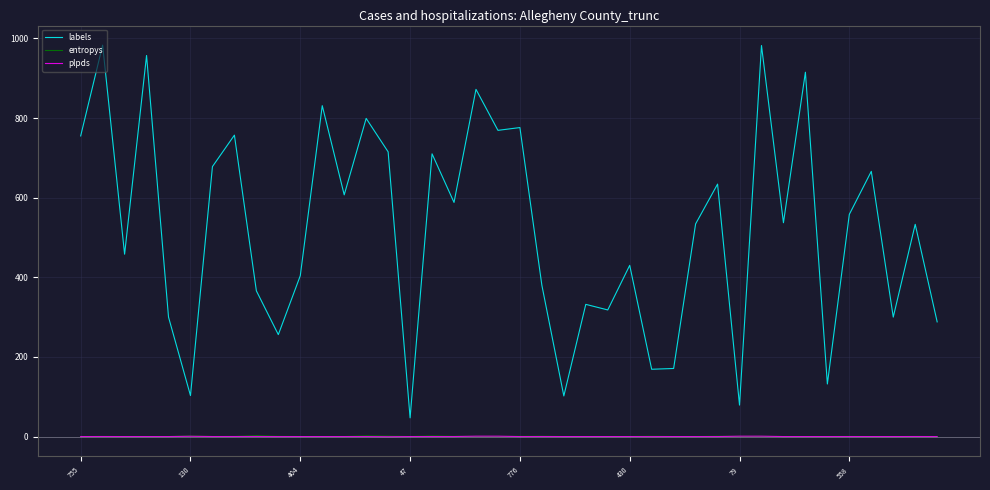

At how many categories does at least one series exceed 450?

23